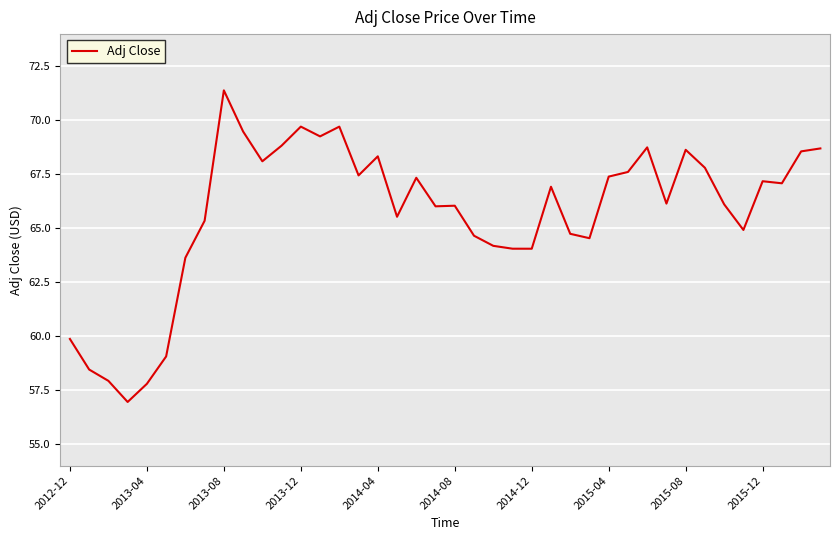

What is the maximum value shown in the chart?

71.4